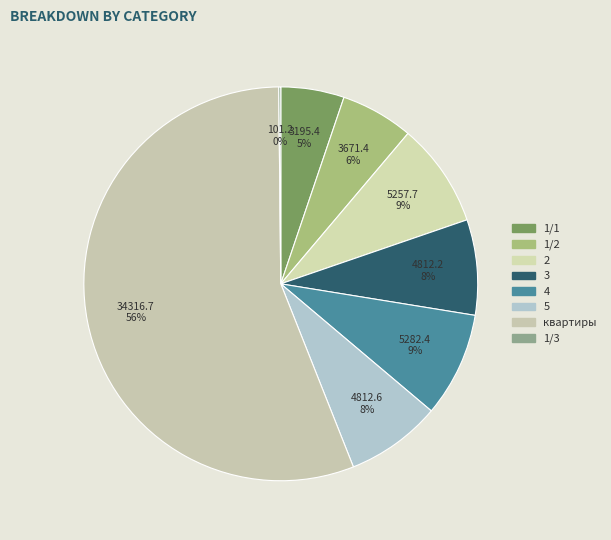

Is it true that 2 is 1% of the pie?

False